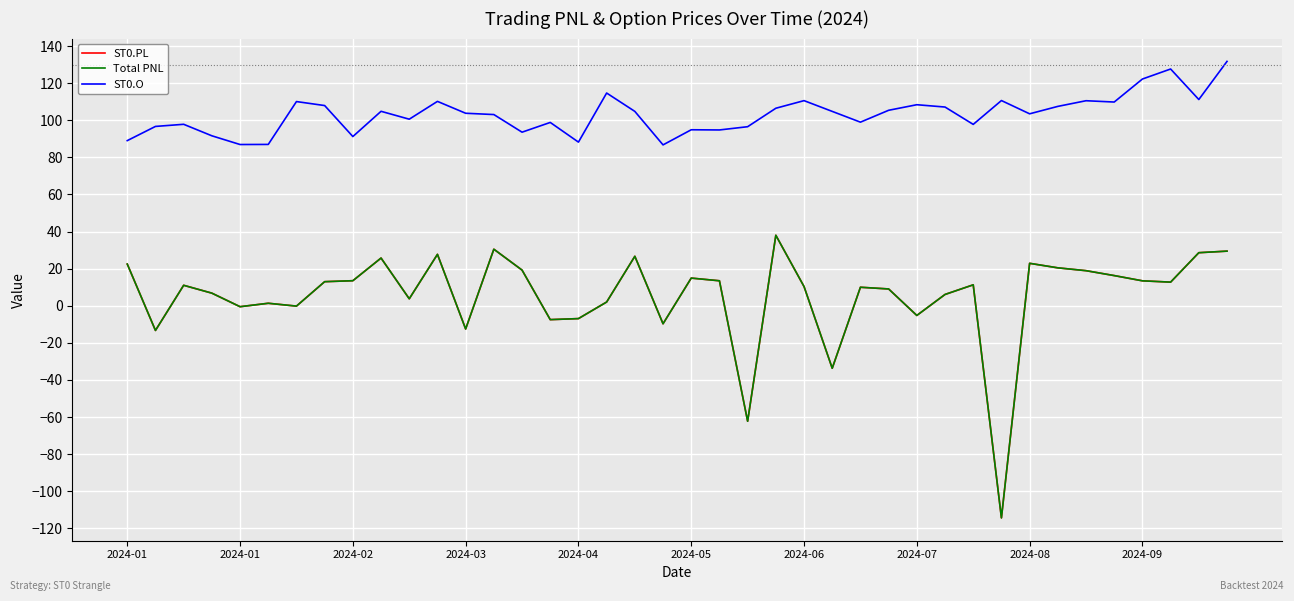

Which series has the largest total across all categories?

ST0.O